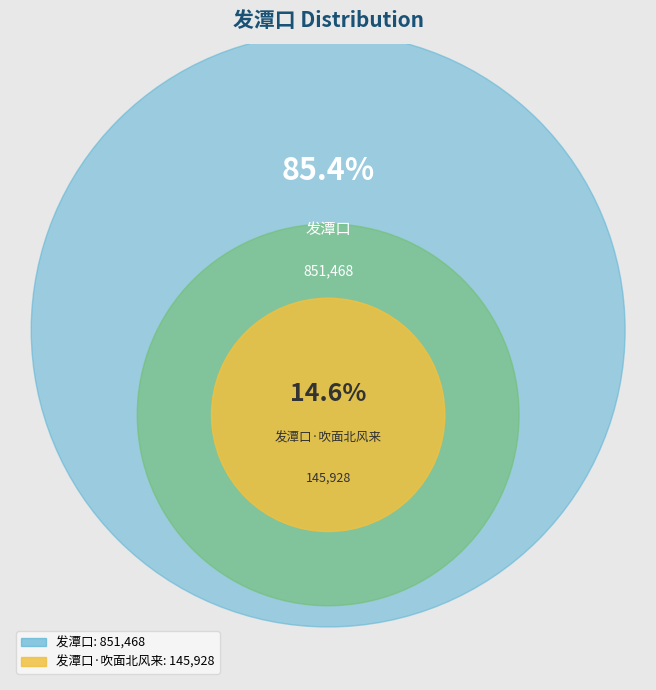

What percentage do 发潭口·吹面北风来 and 发潭口 together represent?

100.0%